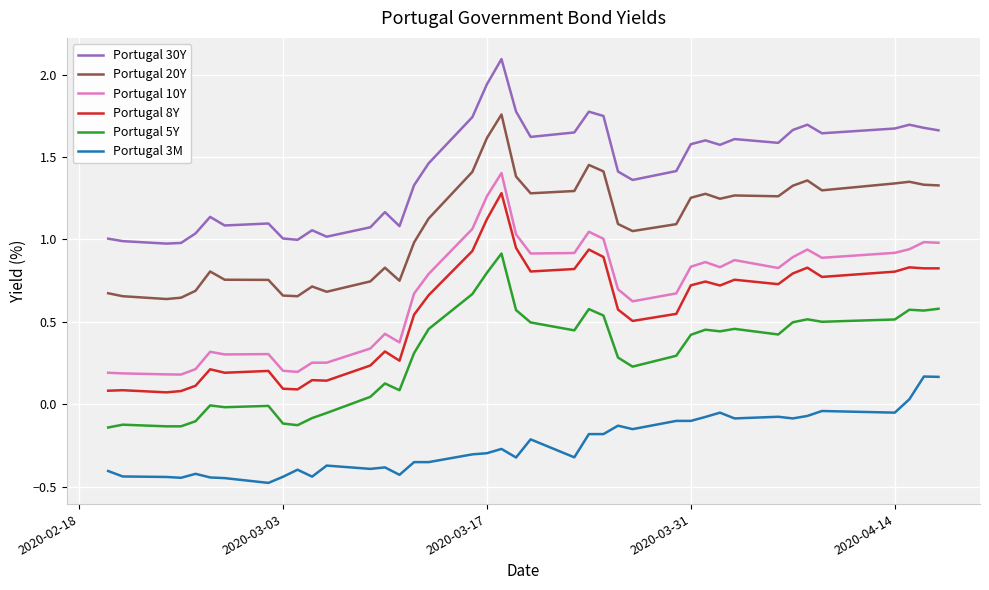

Does the chart display data point markers on the line(s)?

No